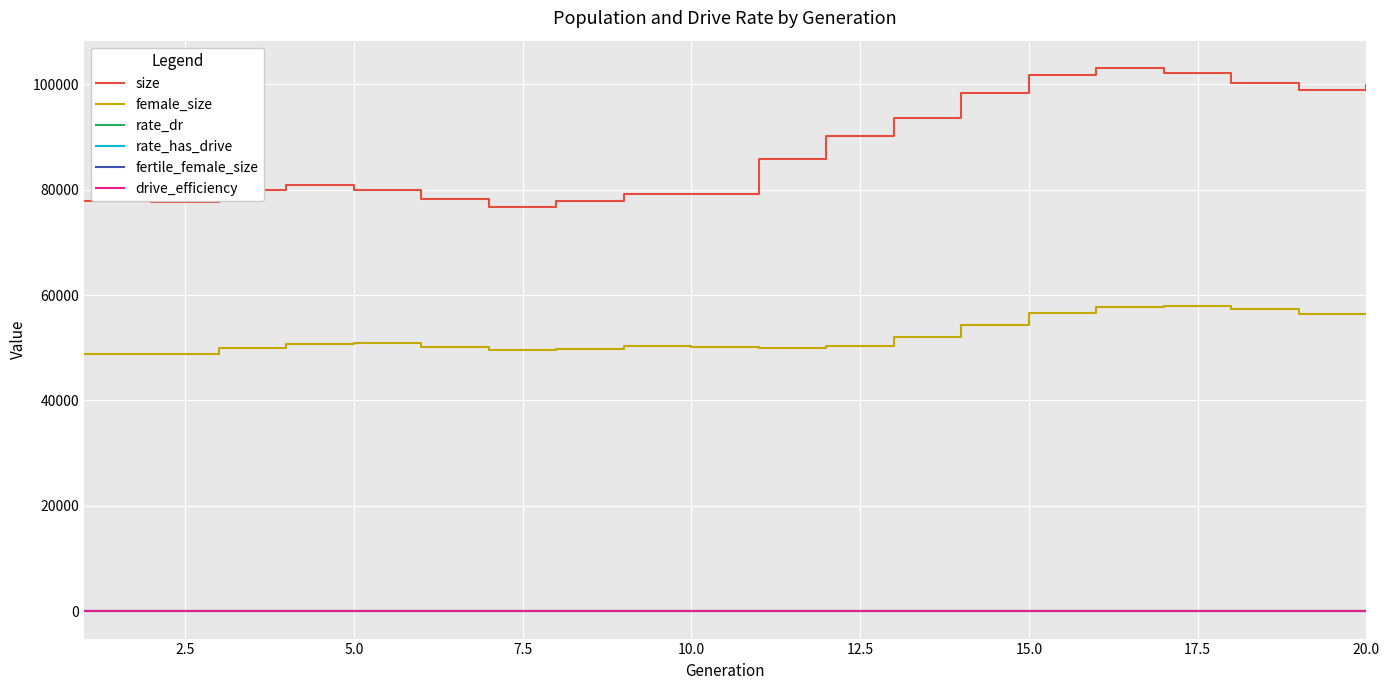

True or false: female_size and rate_dr cross at least once.

False